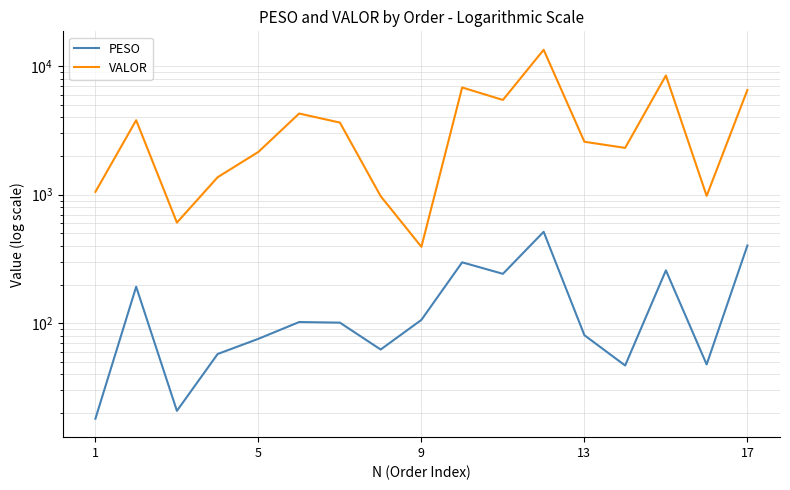

Which series has the largest total across all categories?

VALOR